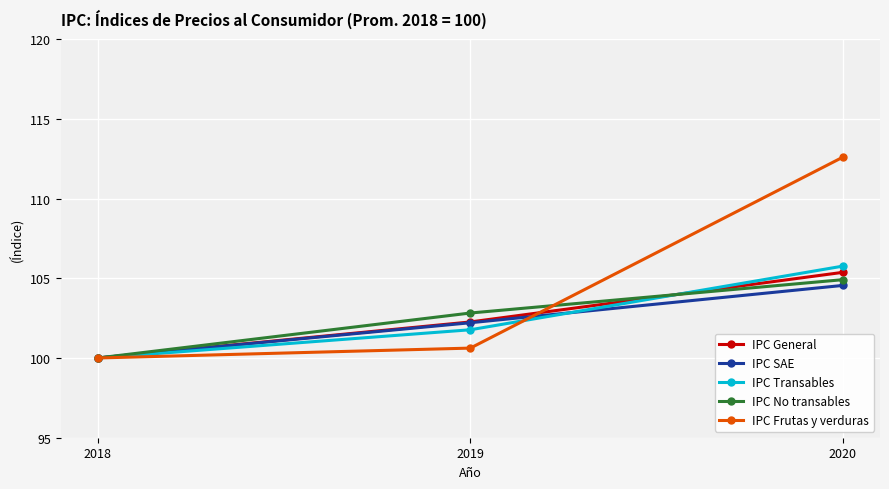

What is the value of the IPC SAE point at the 1st from the left?

100.0